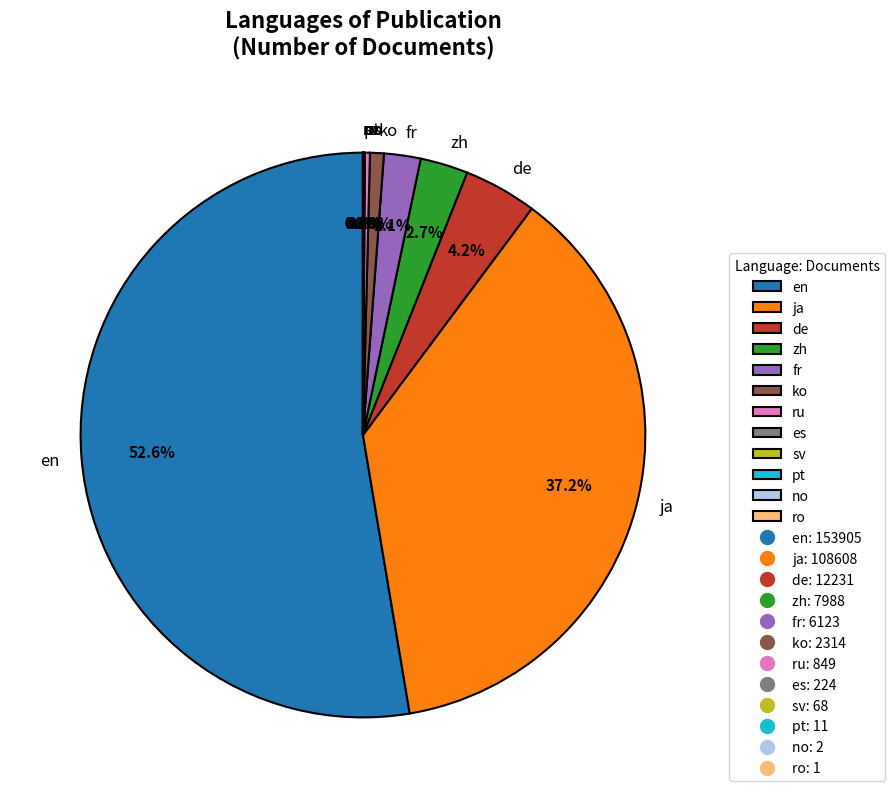

Combined, do ja and ko account for over 50%?

No